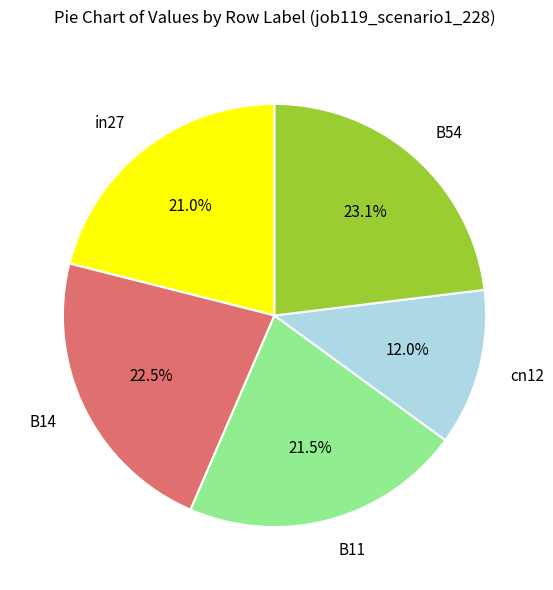

To the nearest percent, what is the difference between the largest and smallest slice percentages?

11%